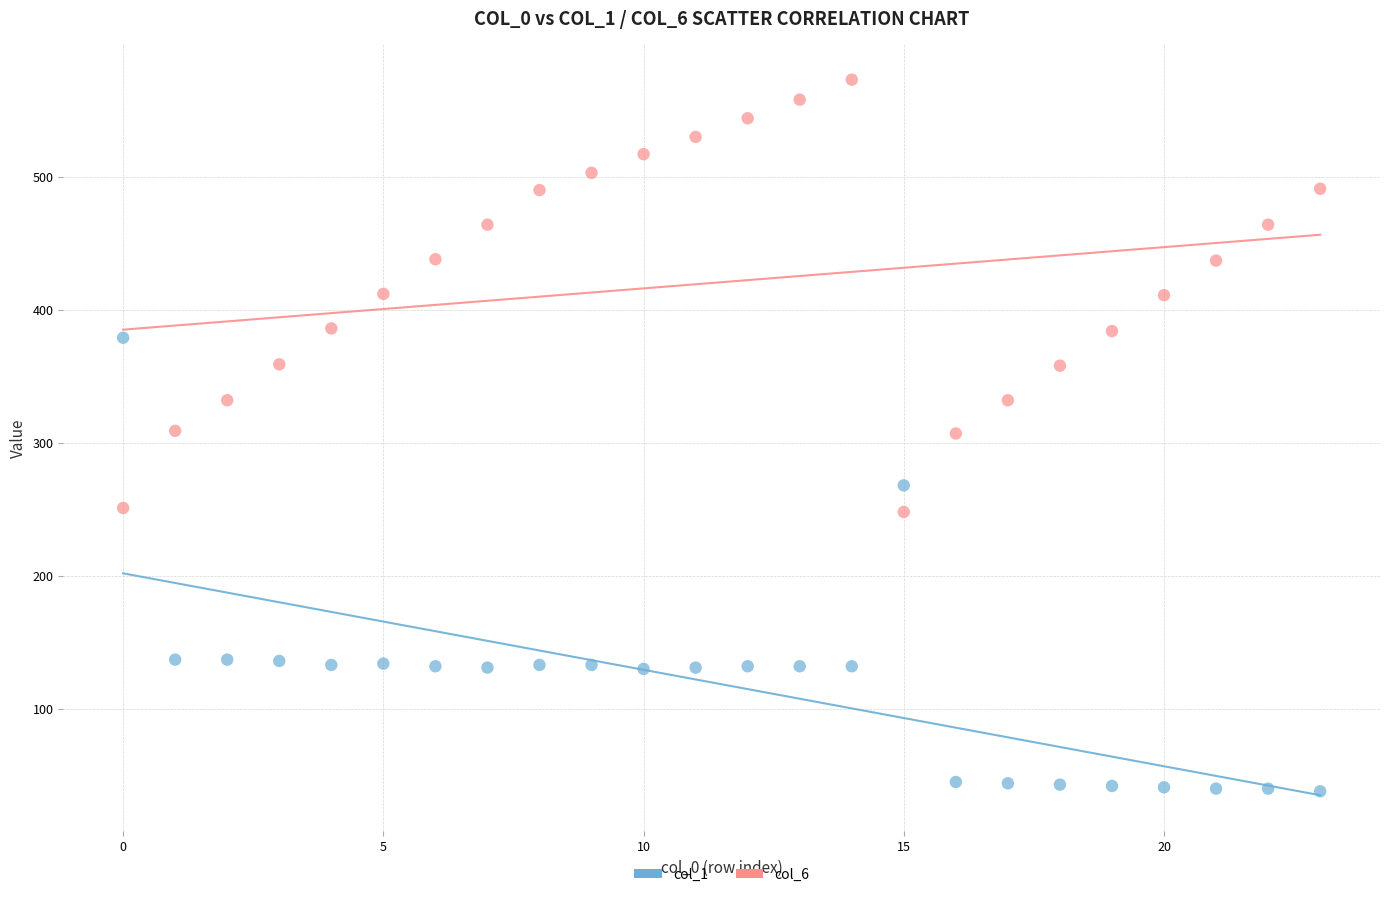

Which series contains the lowest Y value?

col_1